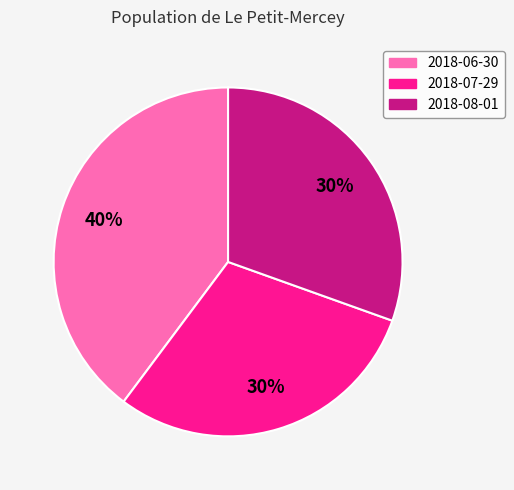

How many slices are in this pie chart?

3